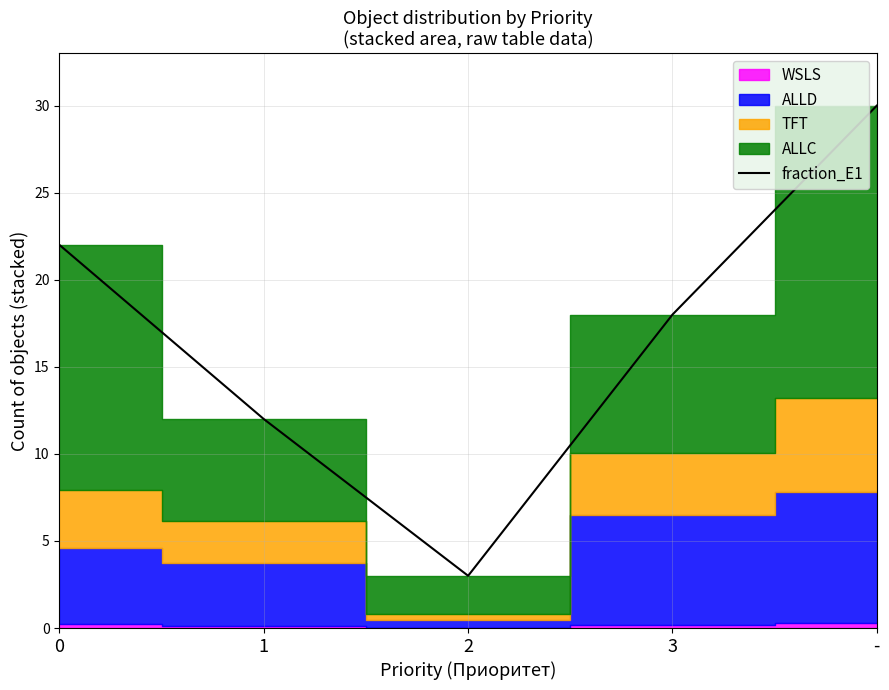

What position from the left is 1?

2